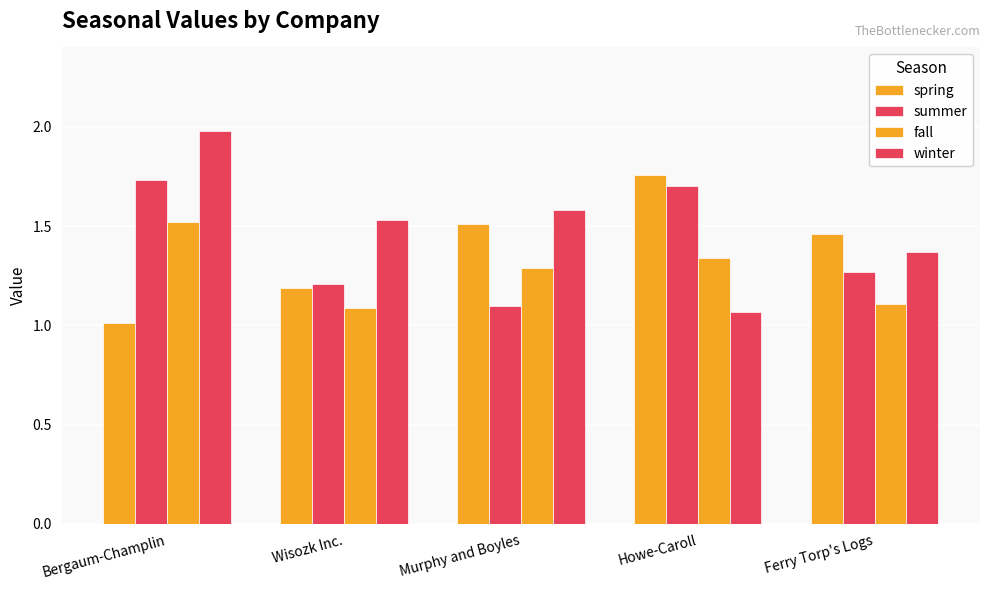

At which category does the chart reach its peak across all series?

Bergaum-Champlin